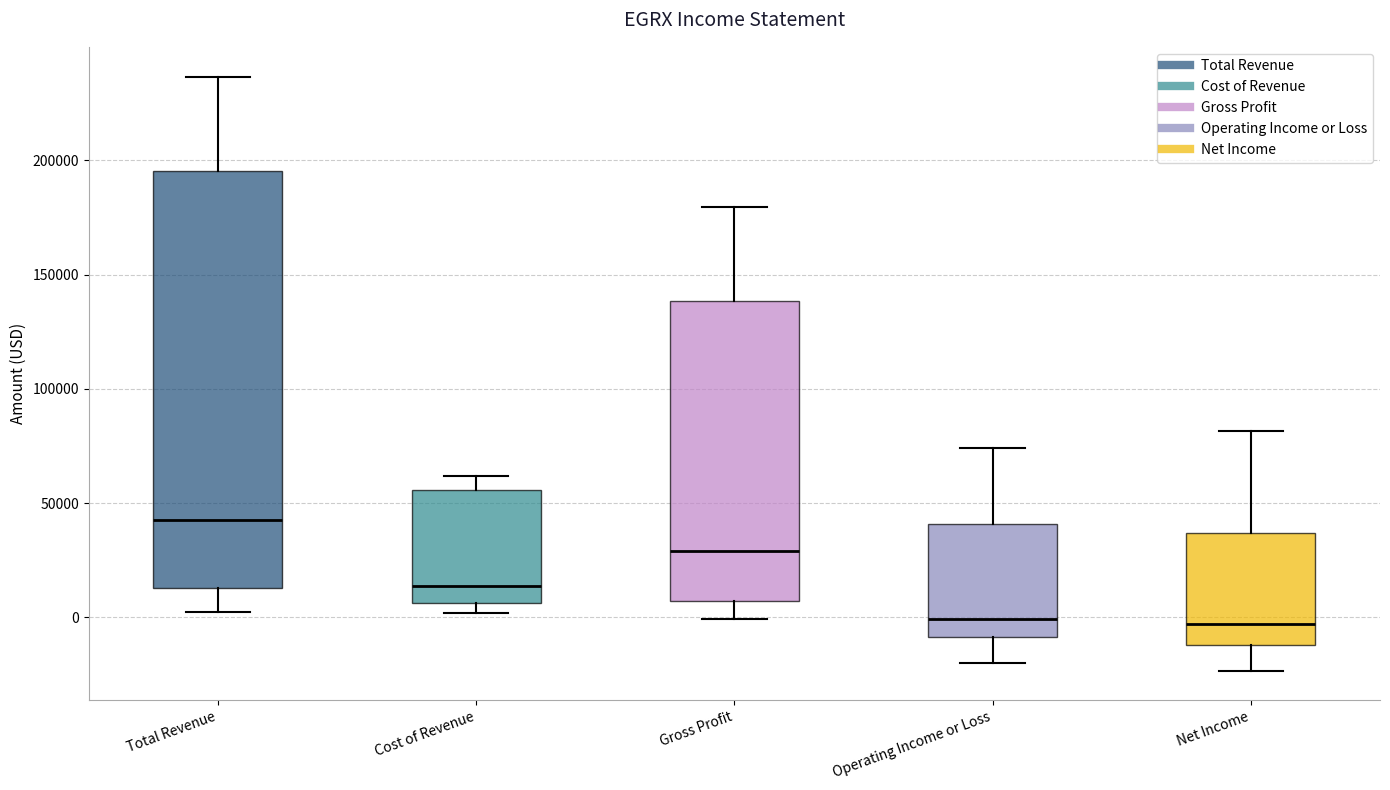

Which box is the tallest, from its lower edge to its upper edge?

Total Revenue